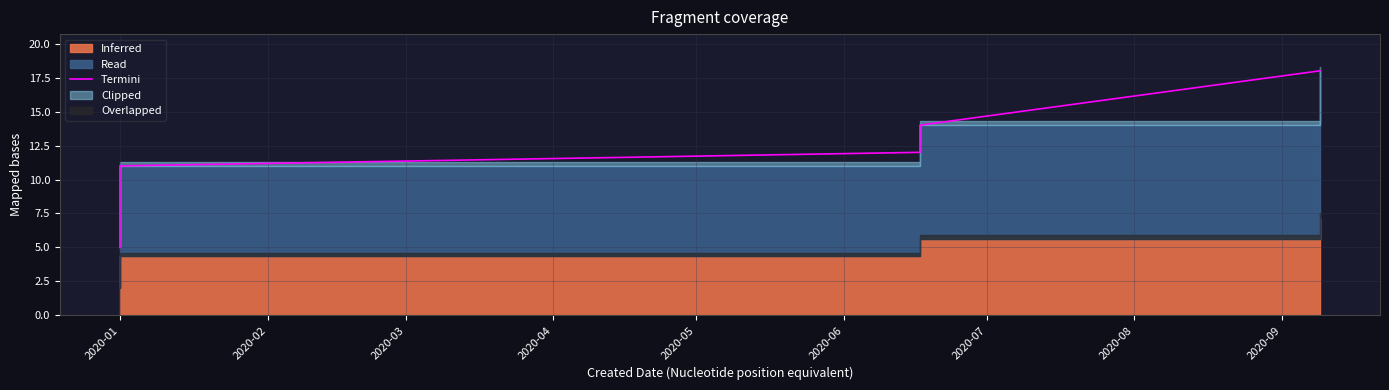

The value at 2020-01 is 11. True or false?

True